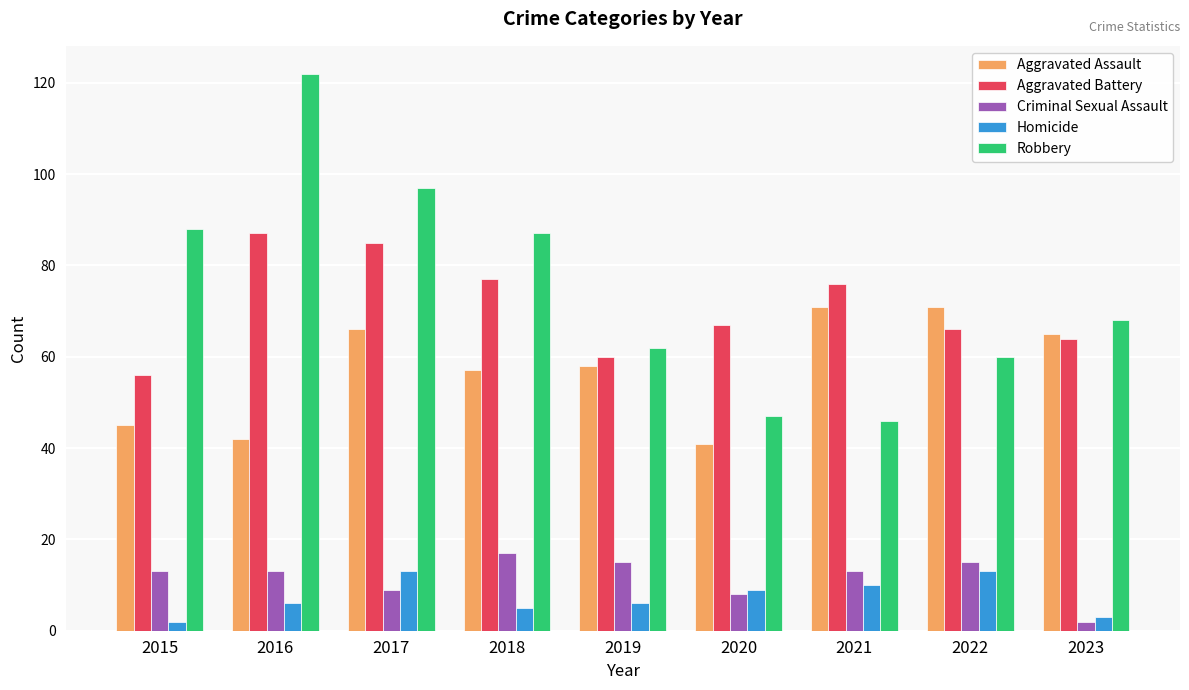

What is the spread (max minus min) of values at 2023?

66